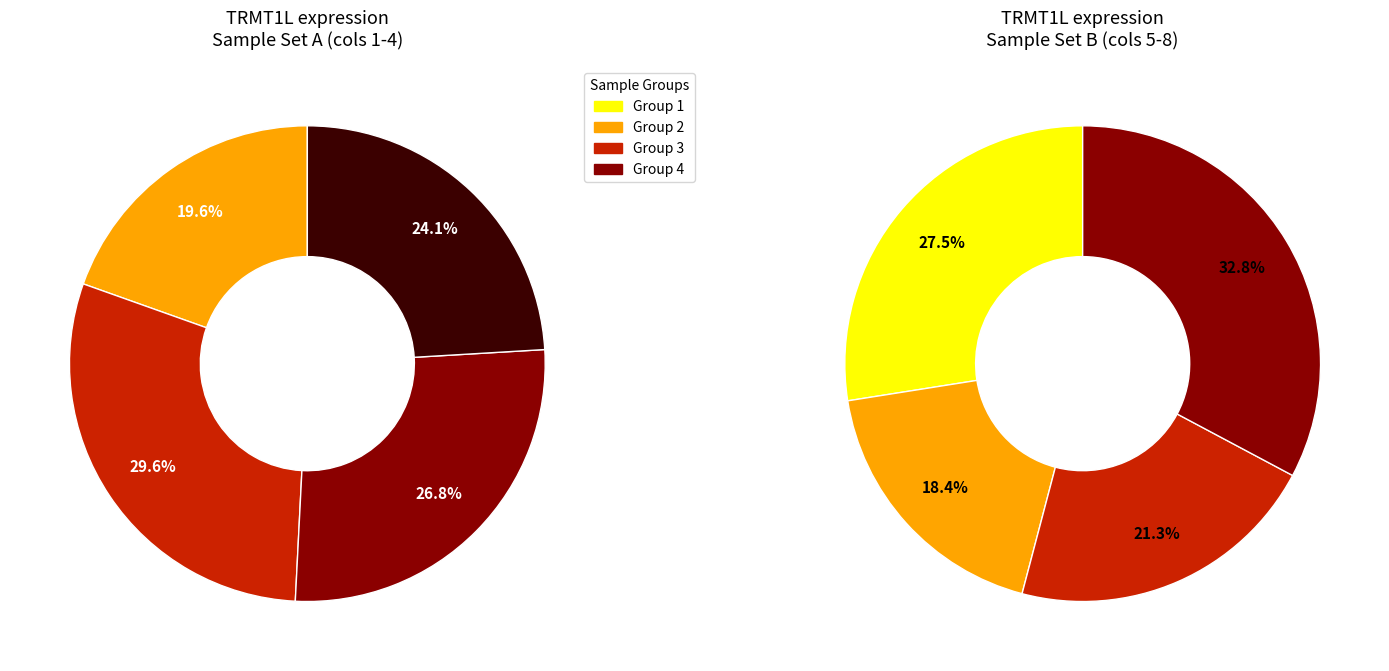

The 103342 slice represents 28% of the pie. True or false?

False